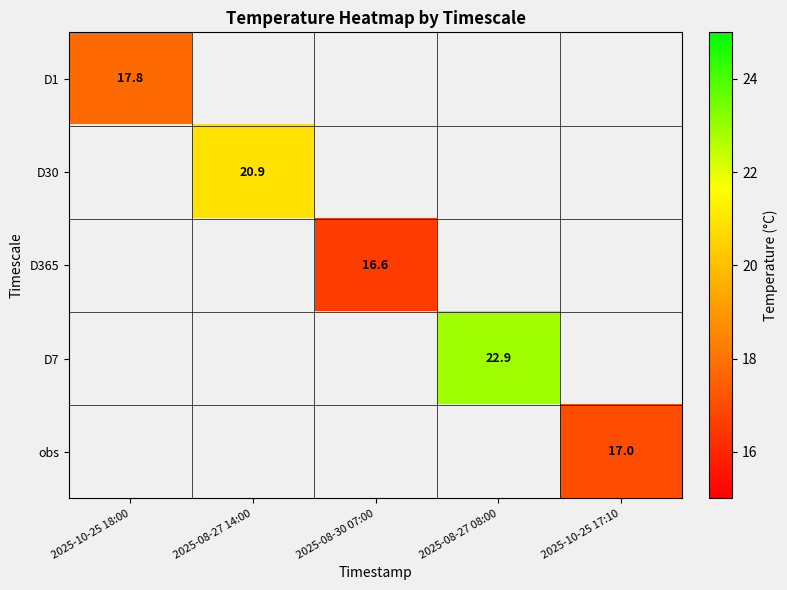

The value of obs at 2025-10-25 17:10 is 25.5. True or false?

False